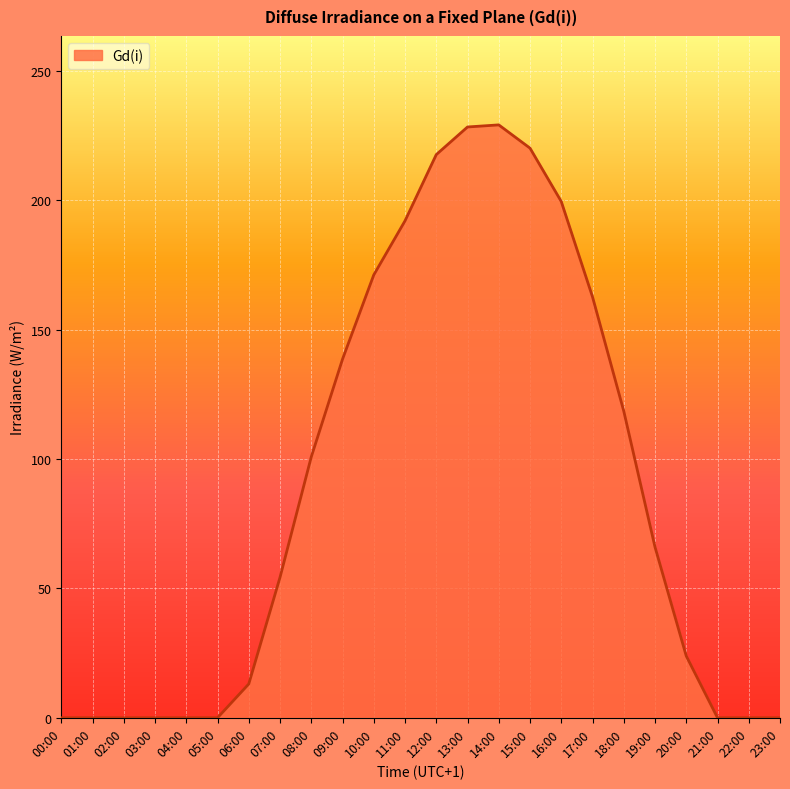

Where is the data nearest to the value 114?

18:00